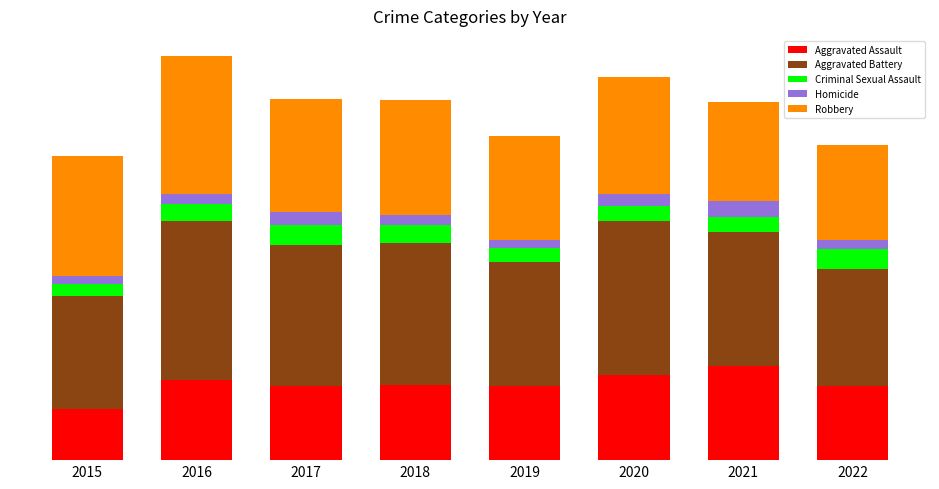

Does the chart contain any negative values?

No